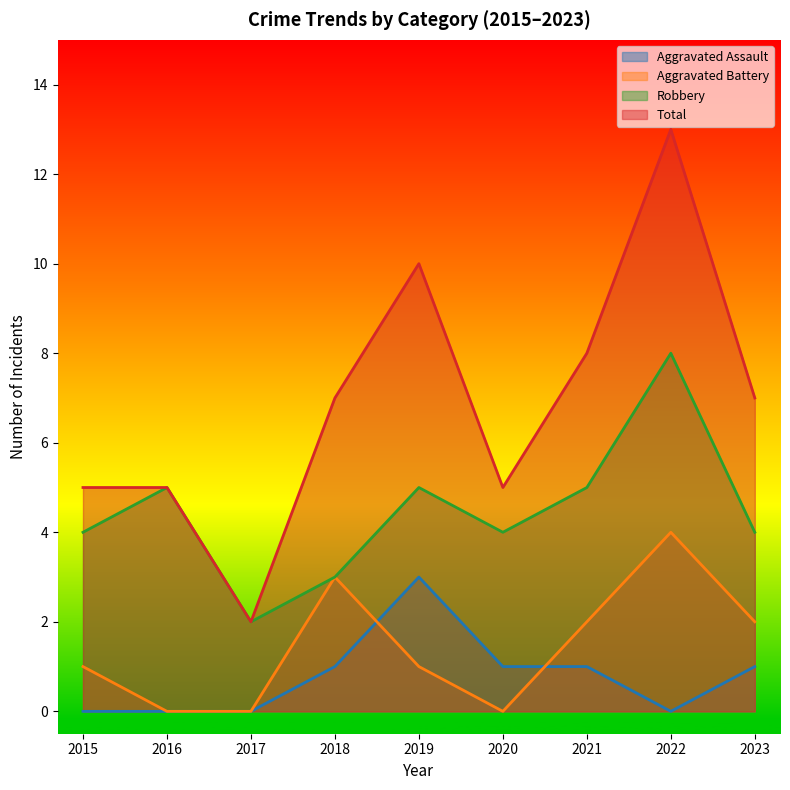

Is the value of Aggravated Assault at 2020 greater than the value of Aggravated Battery at 2021?

No